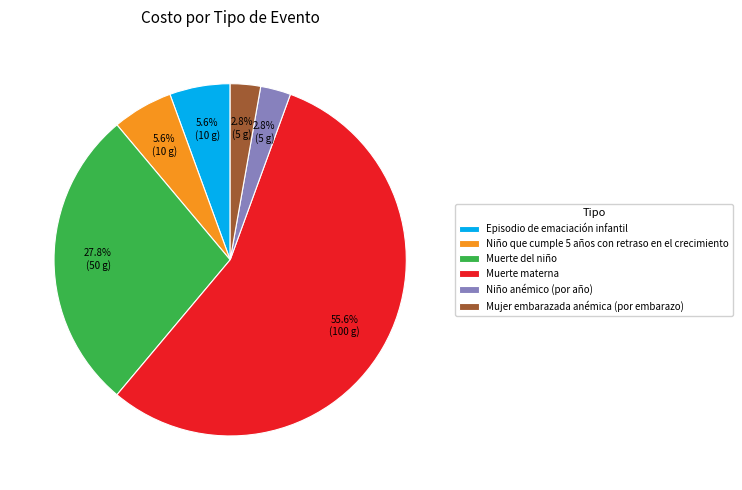

How many segments does this pie chart have?

6